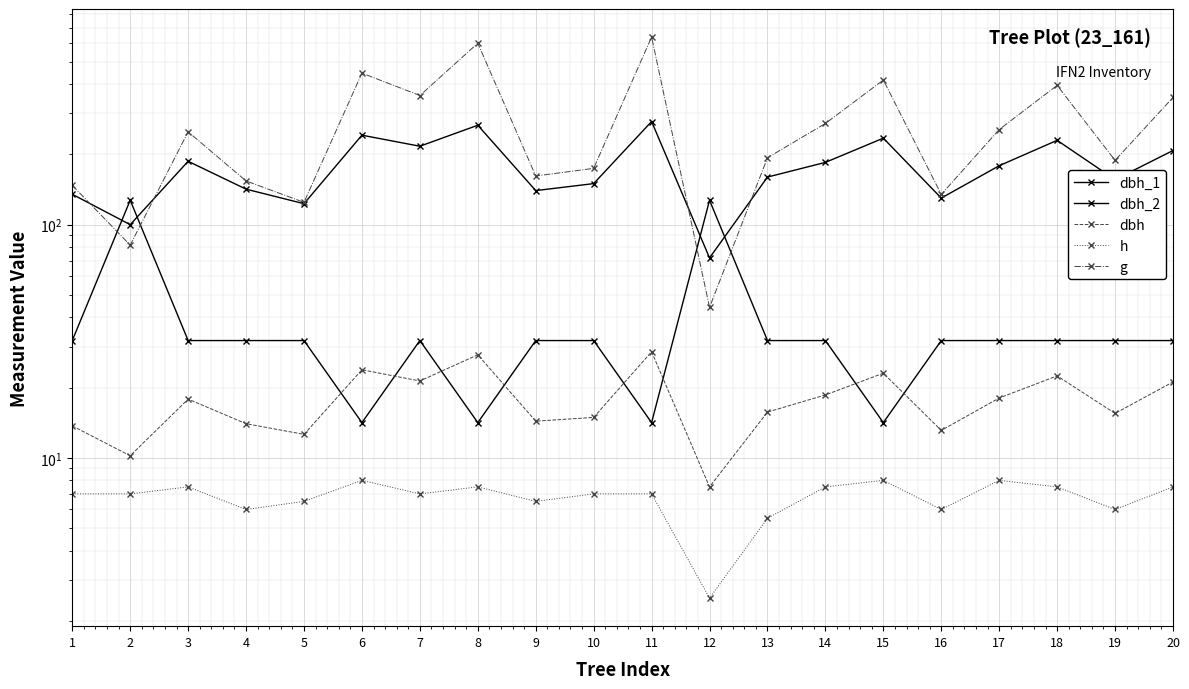

At which category is the sum across all series the highest?

11